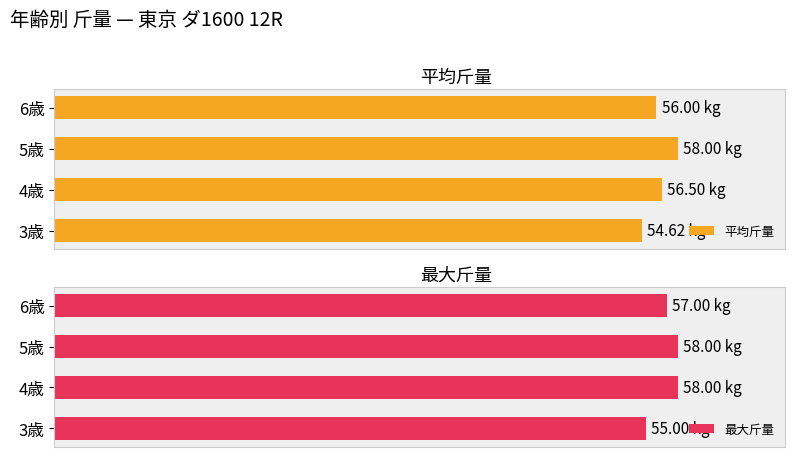

At how many categories does at least one series exceed 57?

2